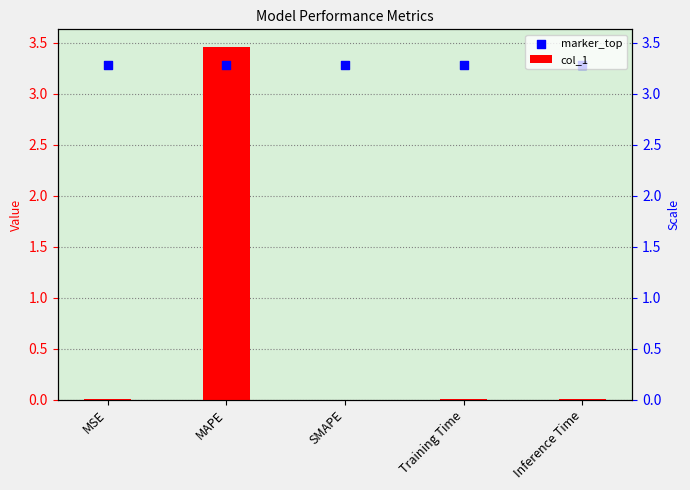

Which series has the largest total across all categories?

marker_top